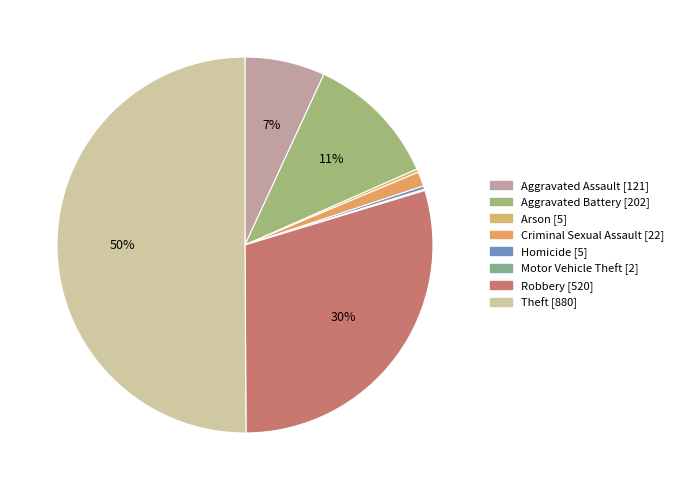

Is it true that Homicide is 0% of the pie?

True